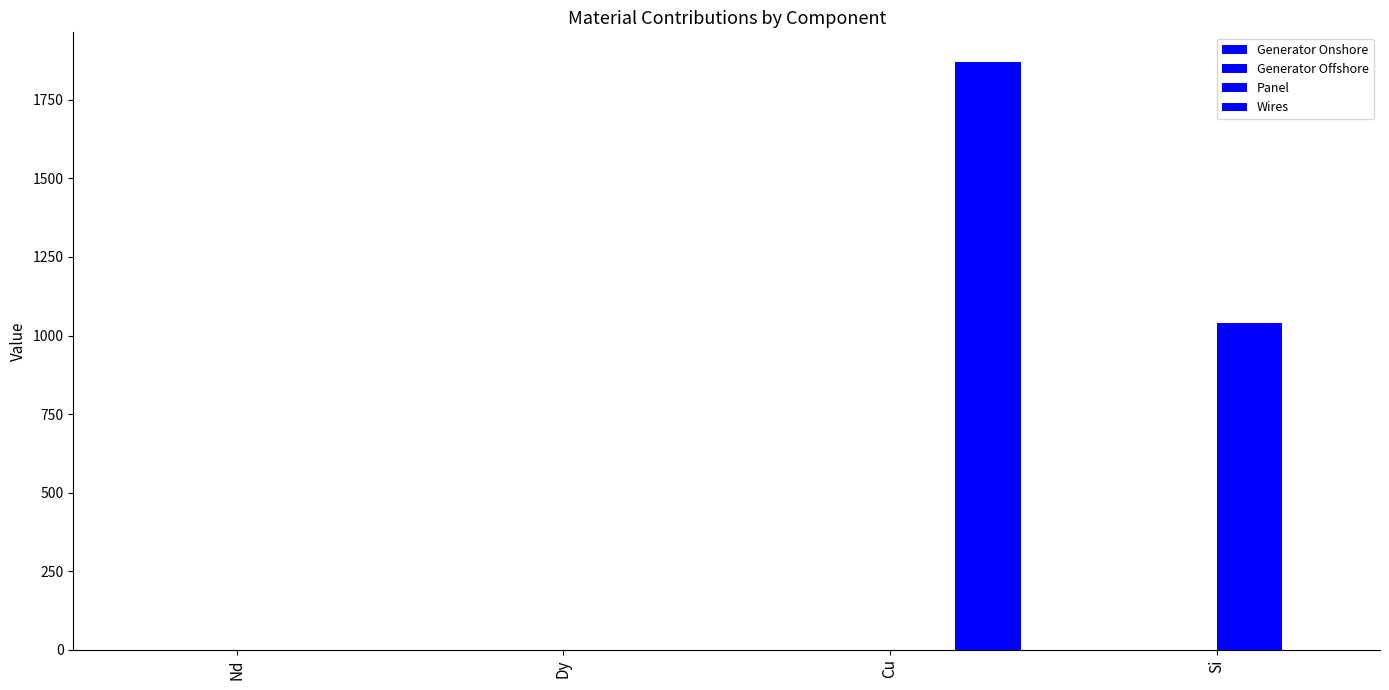

Which category has the highest value across all series?

Cu